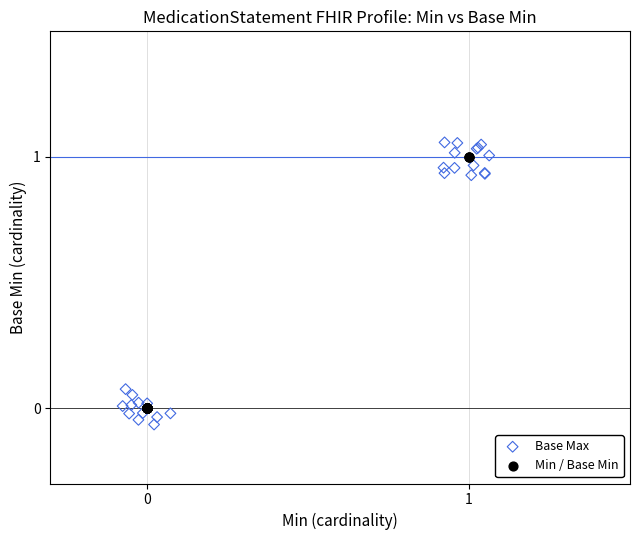

Which series reaches the minimum Y coordinate?

Base Max